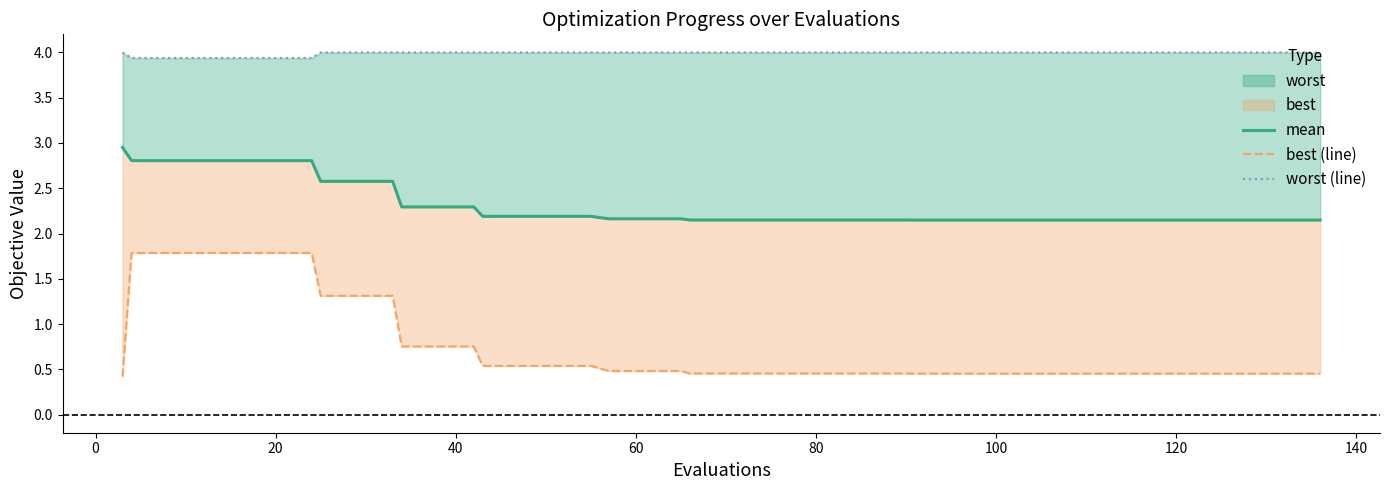

How many lines are shown in the chart?

3